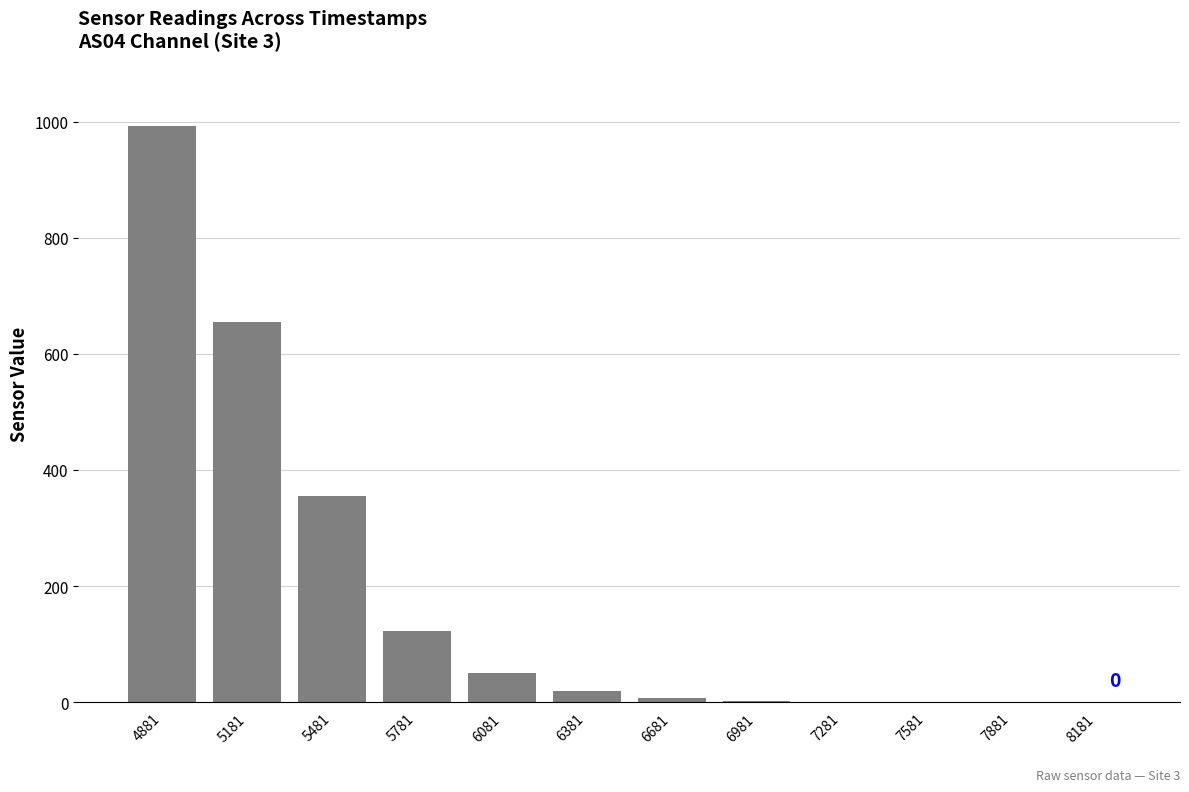

What is the maximum value shown in the chart?

994